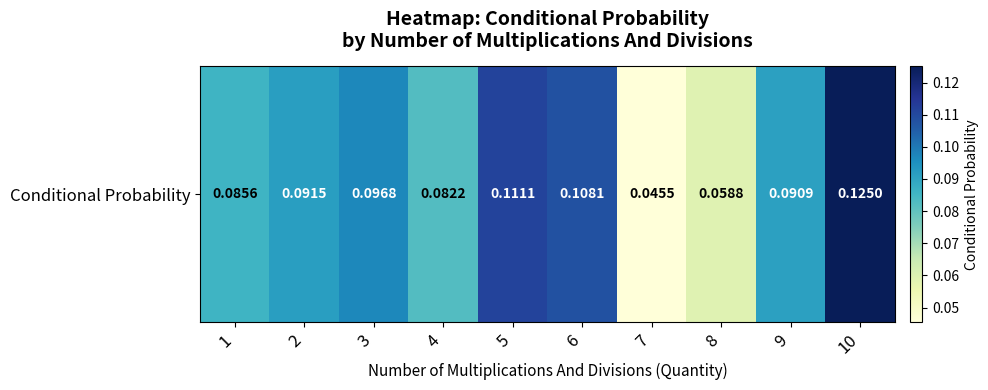

What is the difference between the maximum and minimum values?

0.1